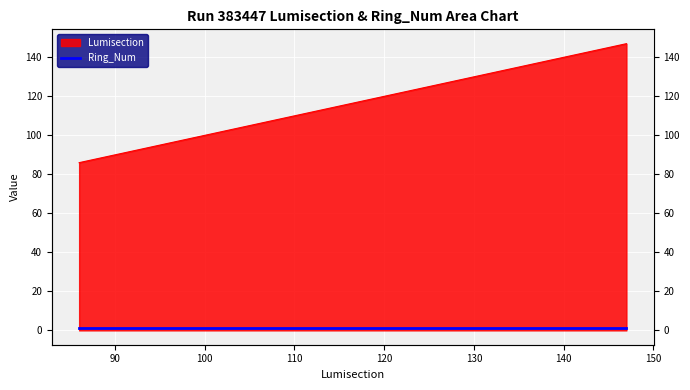

How many lines are shown in the chart?

1